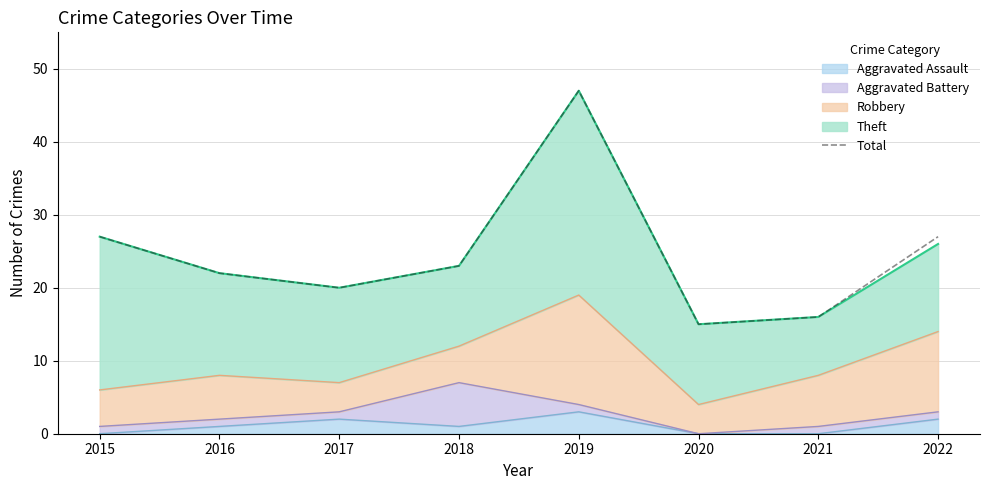

How many lines are shown in the chart?

1